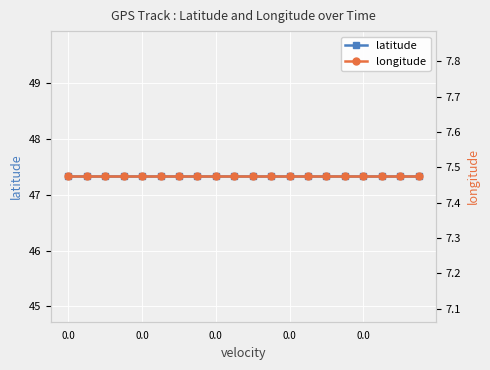

True or false: longitude and latitude intersect in this chart.

False